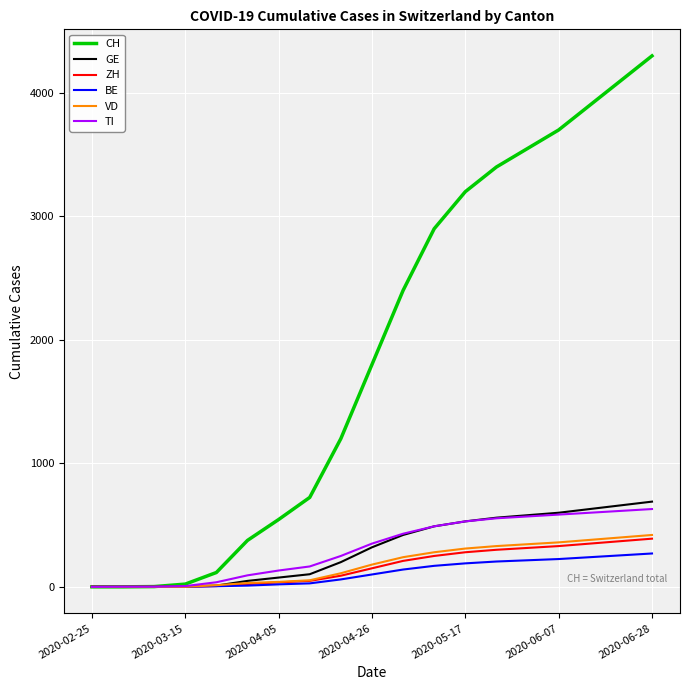

What is the maximum value shown in the chart?

4300